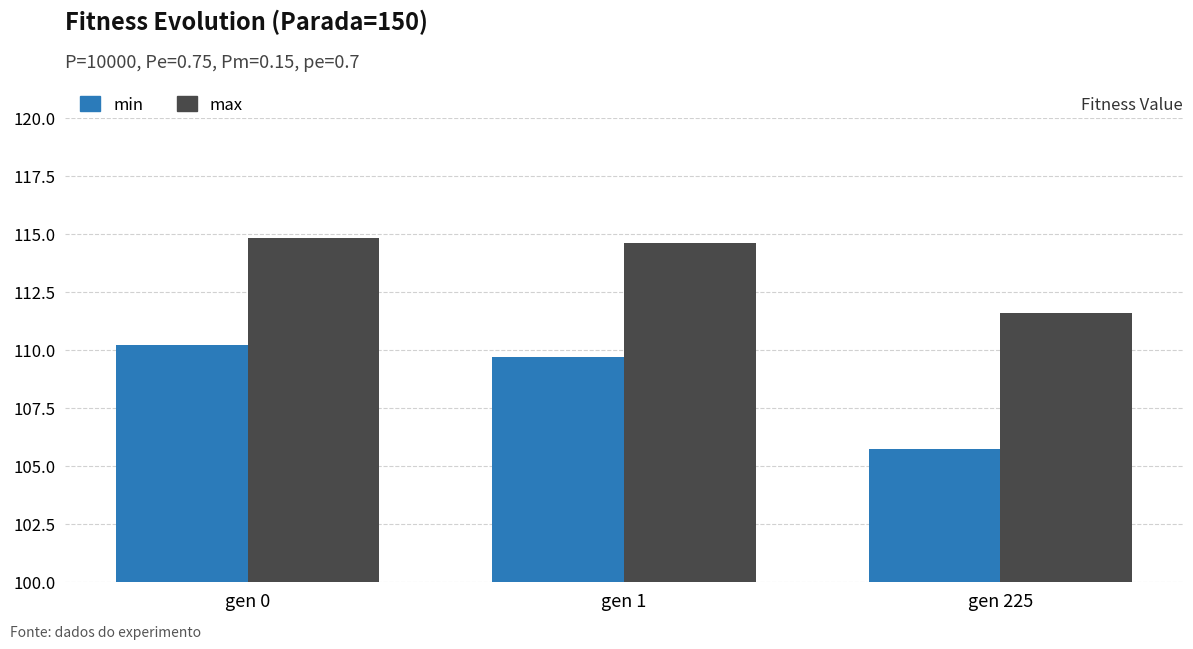

Rank the series by their average value, from lowest to highest.

min, max